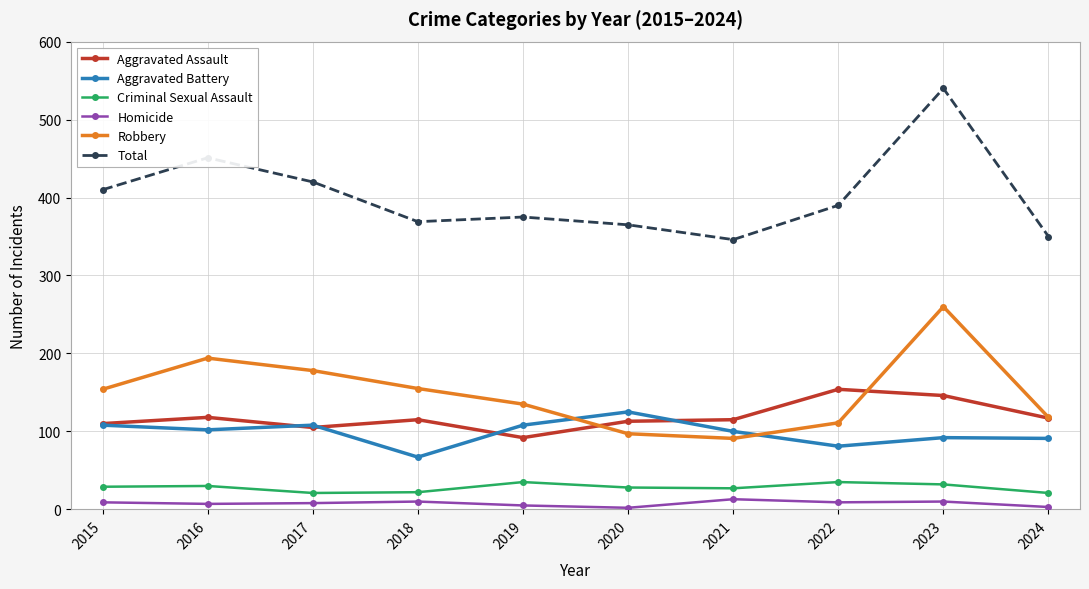

True or false: Robbery and Criminal Sexual Assault intersect in this chart.

False